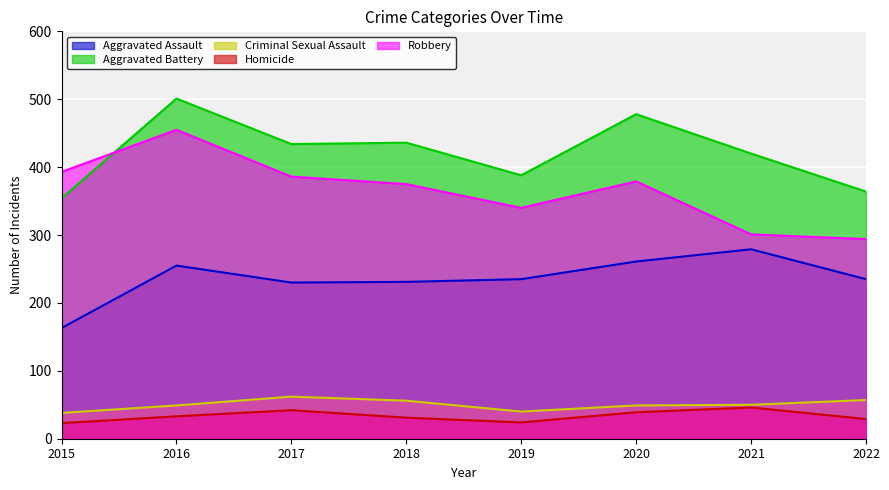

Reading left to right, list all the values displayed in this chart.

Aggravated Assault: 163	255	230	231	235	261	279	235
Aggravated Battery: 354	501	434	436	388	478	420	364
Criminal Sexual Assault: 38	49	62	56	40	49	50	57
Homicide: 23	33	42	31	24	39	46	29
Robbery: 393	455	386	375	340	379	301	294